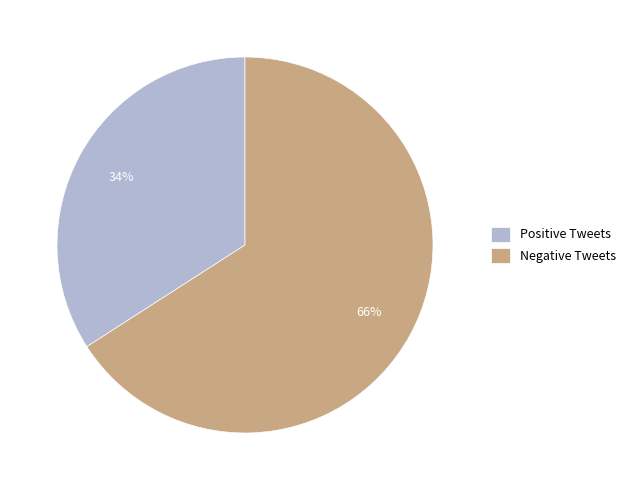

Which category has the smallest portion of the pie?

Positive Tweets